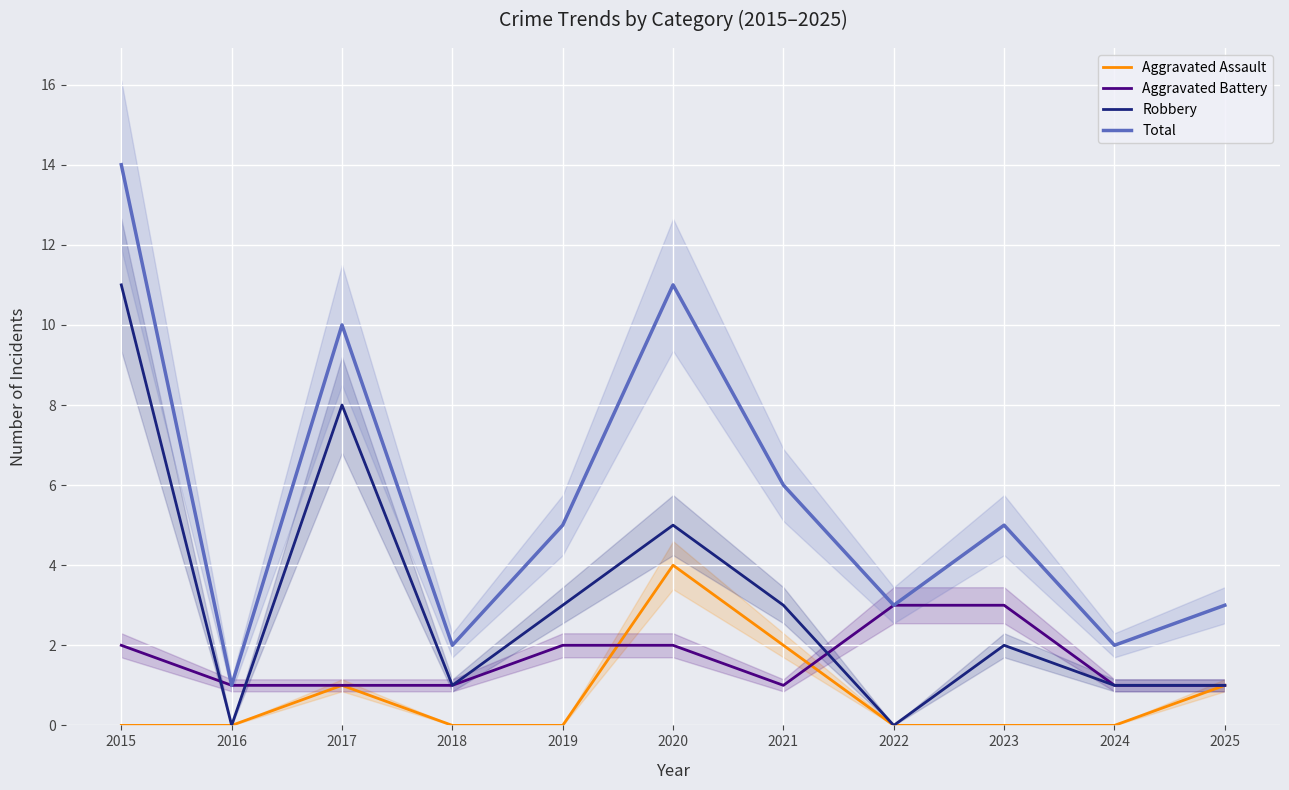

Reading right to left, transcribe all the data shown in this chart.

Aggravated Assault: 2025=1	2024=0	2023=0	2022=0	2021=2	2020=4	2019=0	2018=0	2017=1	2016=0	2015=0
Aggravated Battery: 2025=1	2024=1	2023=3	2022=3	2021=1	2020=2	2019=2	2018=1	2017=1	2016=1	2015=2
Robbery: 2025=1	2024=1	2023=2	2022=0	2021=3	2020=5	2019=3	2018=1	2017=8	2016=0	2015=11
Total: 2025=3	2024=2	2023=5	2022=3	2021=6	2020=11	2019=5	2018=2	2017=10	2016=1	2015=14